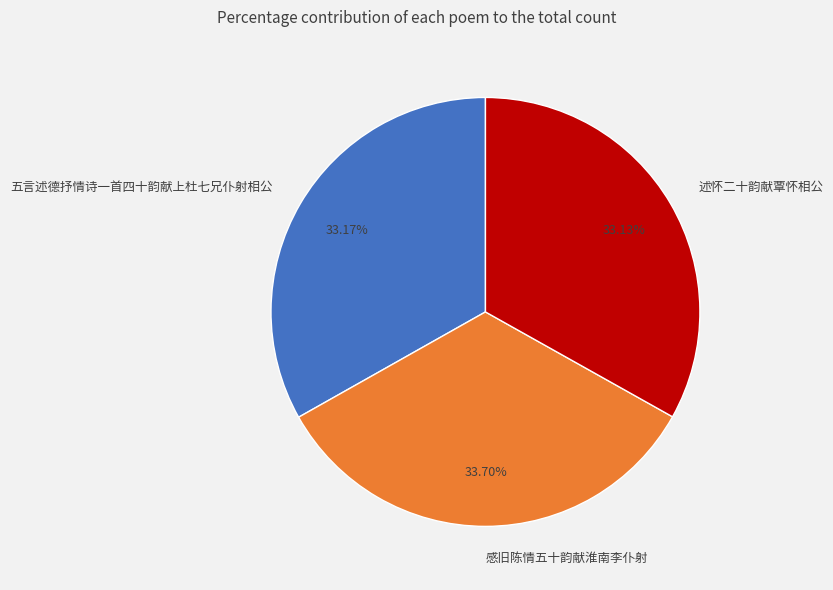

Is it true that 感旧陈情五十韵献淮南李仆射 is 34% of the pie?

True